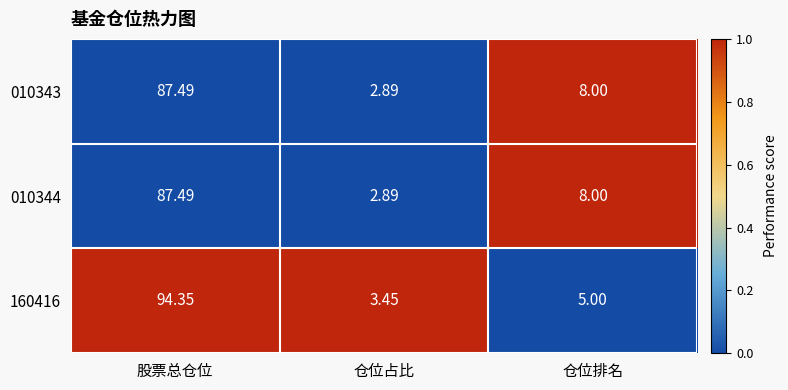

Is the value of 160416 at 仓位排名 greater than the value of 010344 at 仓位排名?

No